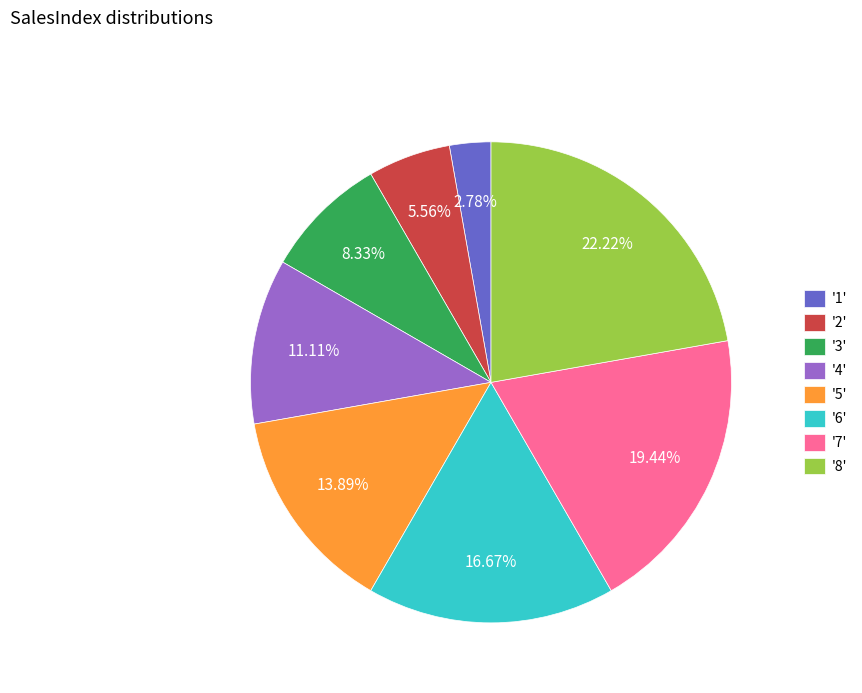

Between '7' and '4', which is larger?

'7'